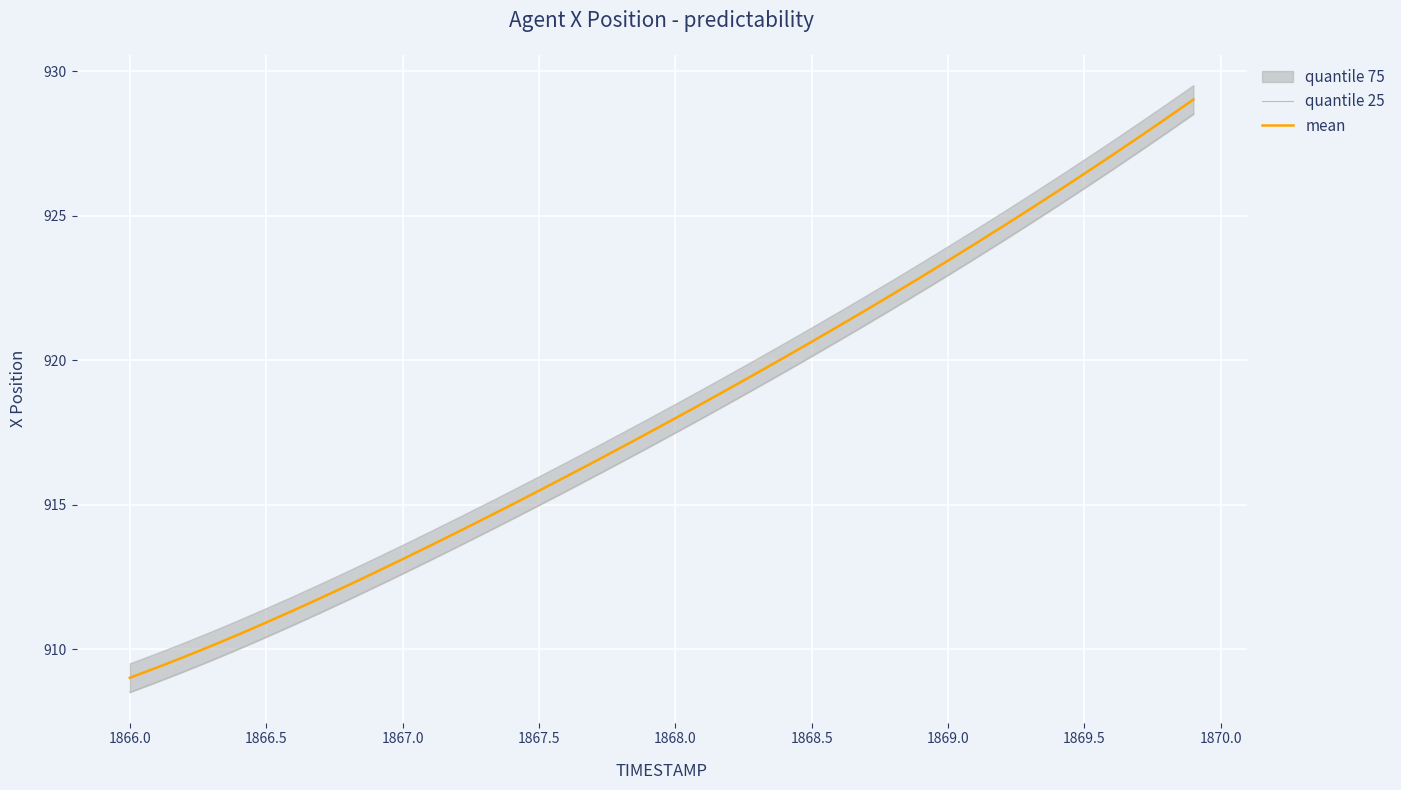

Is it true that mean equals 926.5 at 1869.5?

True